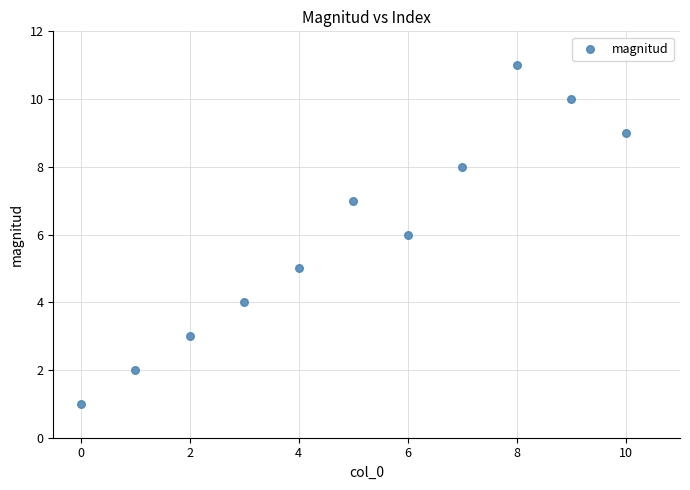

What is the average Y value?

6